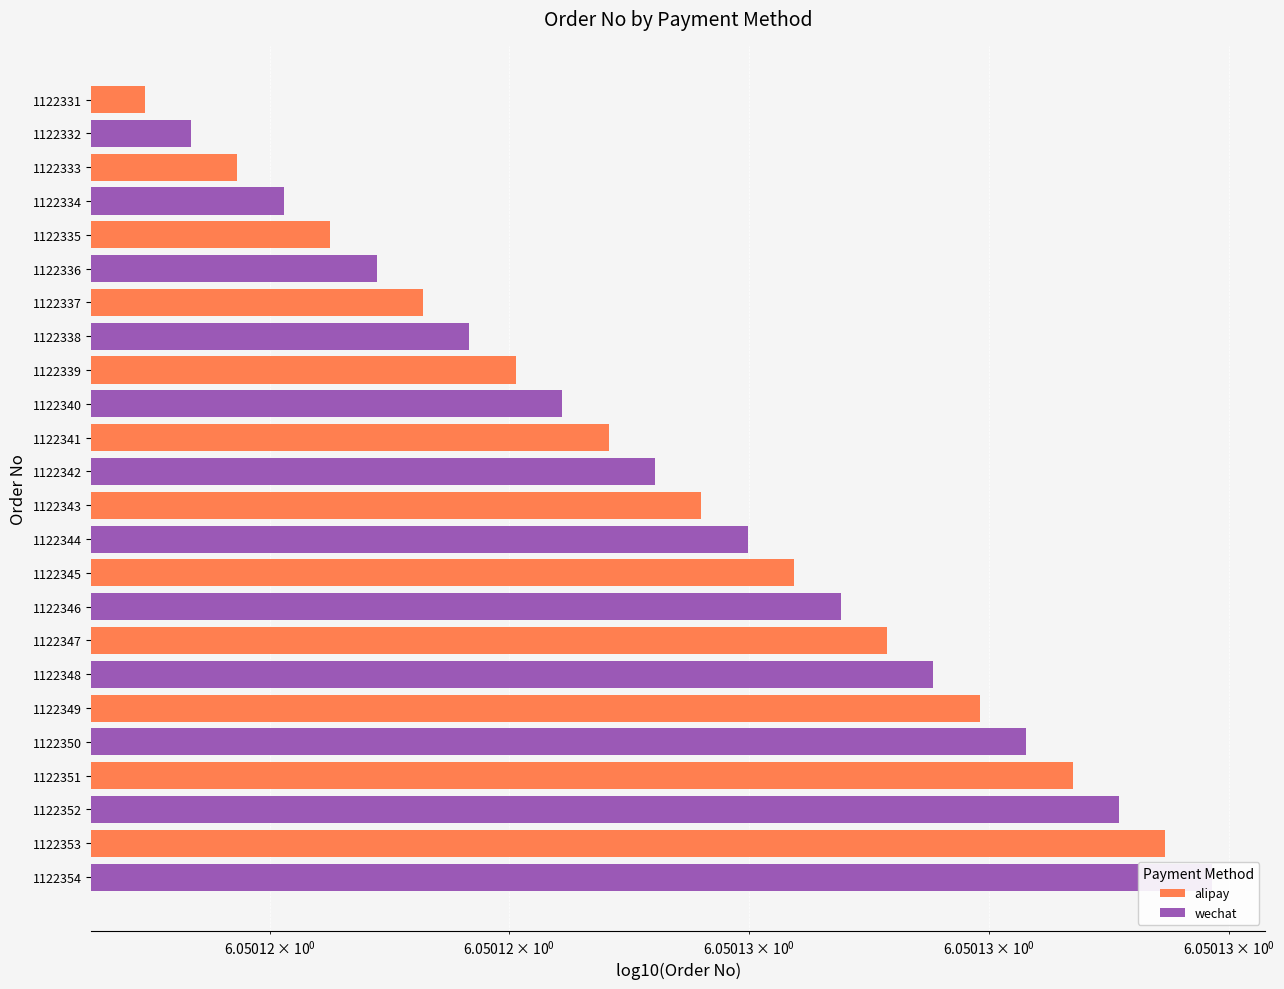

What is the sum of all wechat values?

72.6